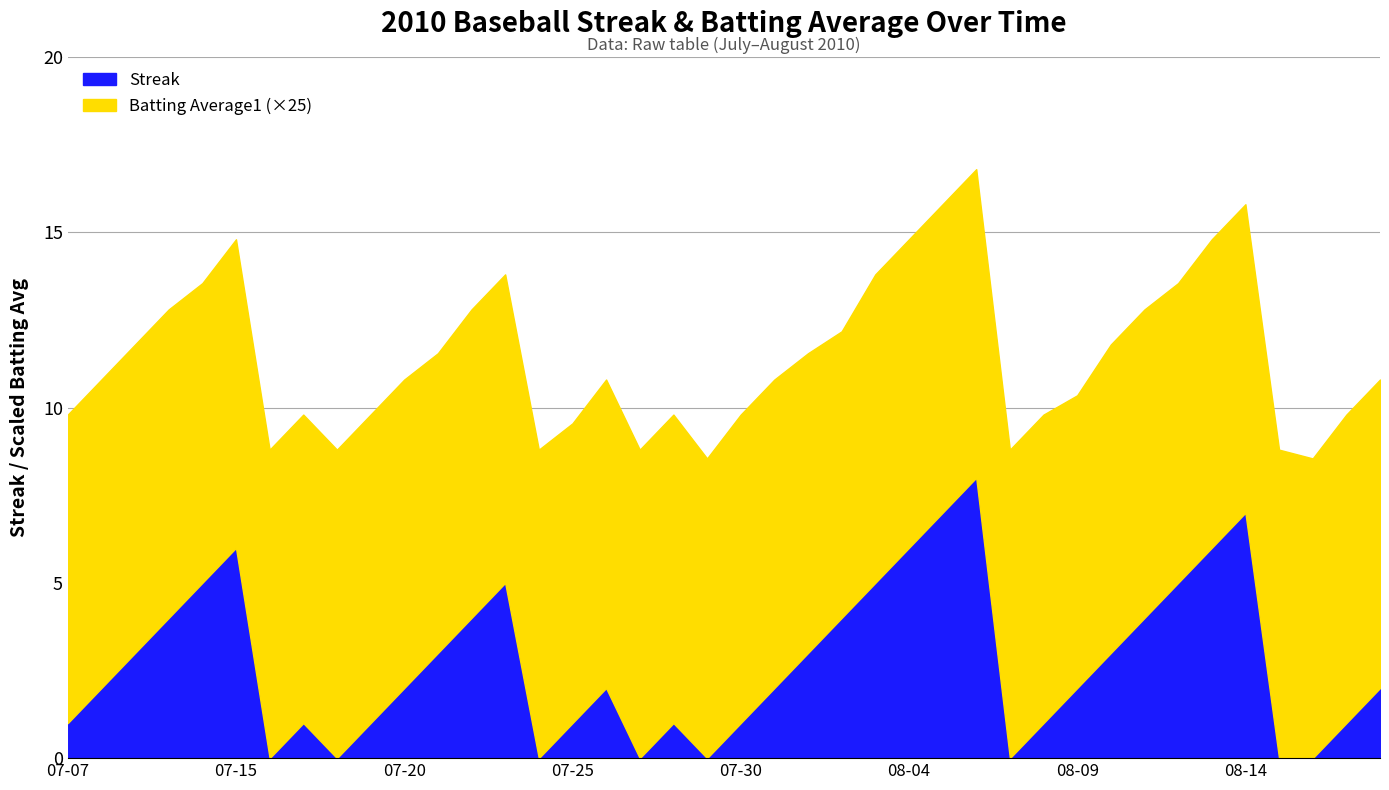

The value of Batting Average1 at 2010-07-16 is 0.2. True or false?

False